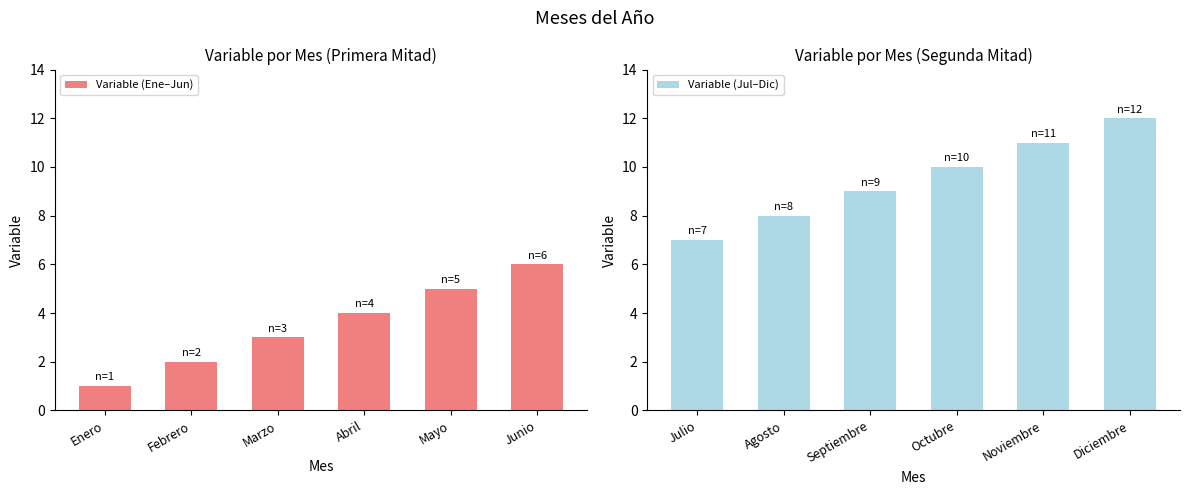

Which category has the highest value in the Variable (Ene–Jun) series?

Junio